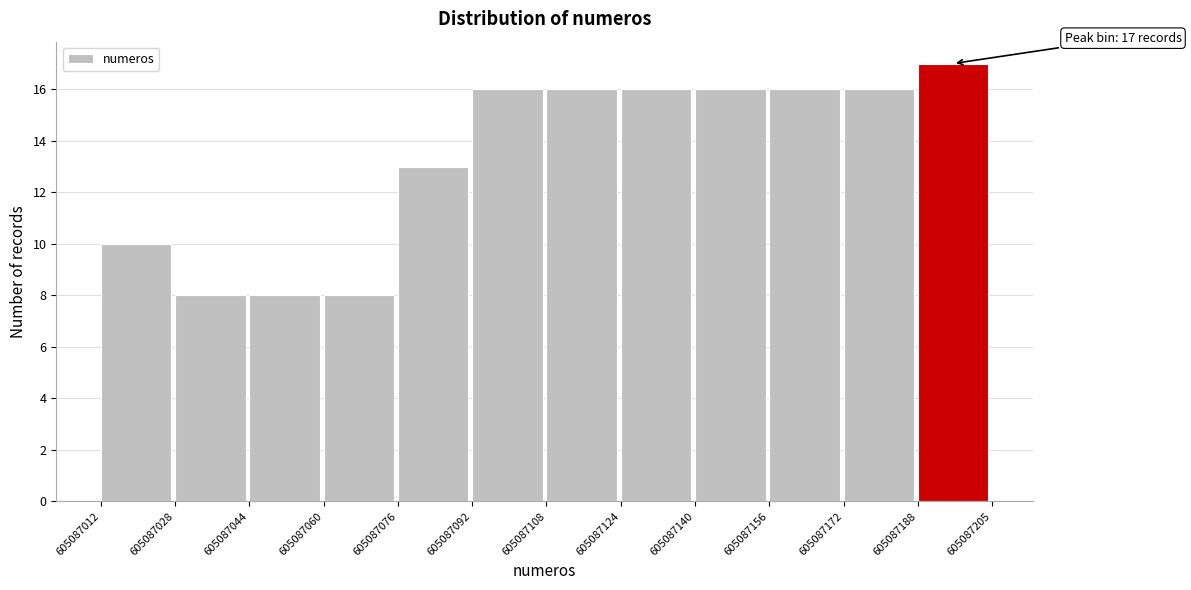

Which range on the x-axis has the tallest bar?

605087188 to 605087205